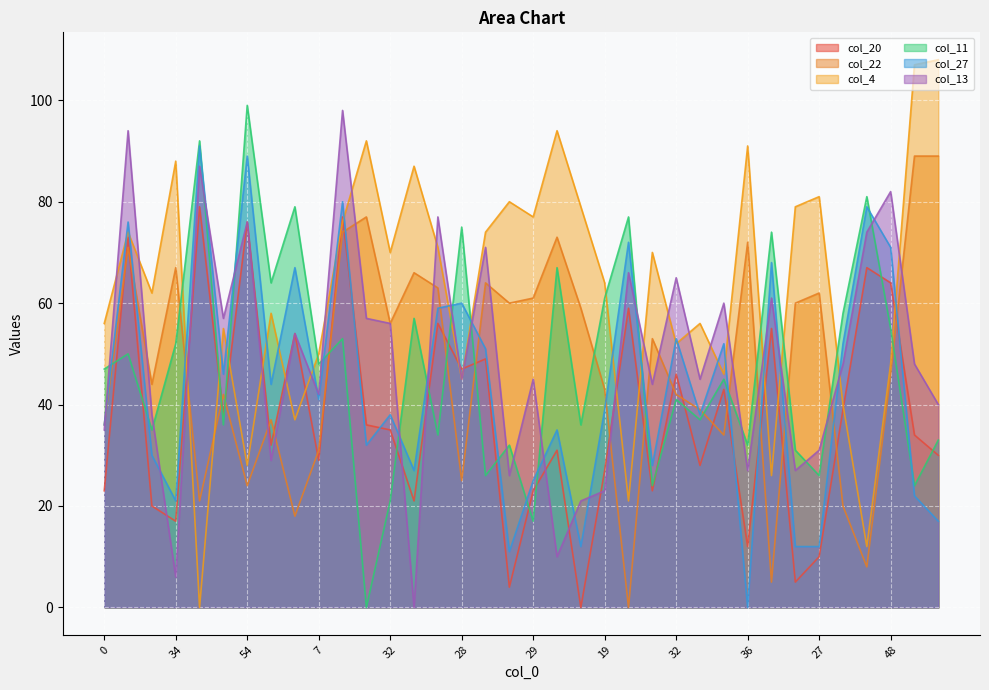

Is the value of col_4 at 7 greater than the value of col_22 at 54?

Yes